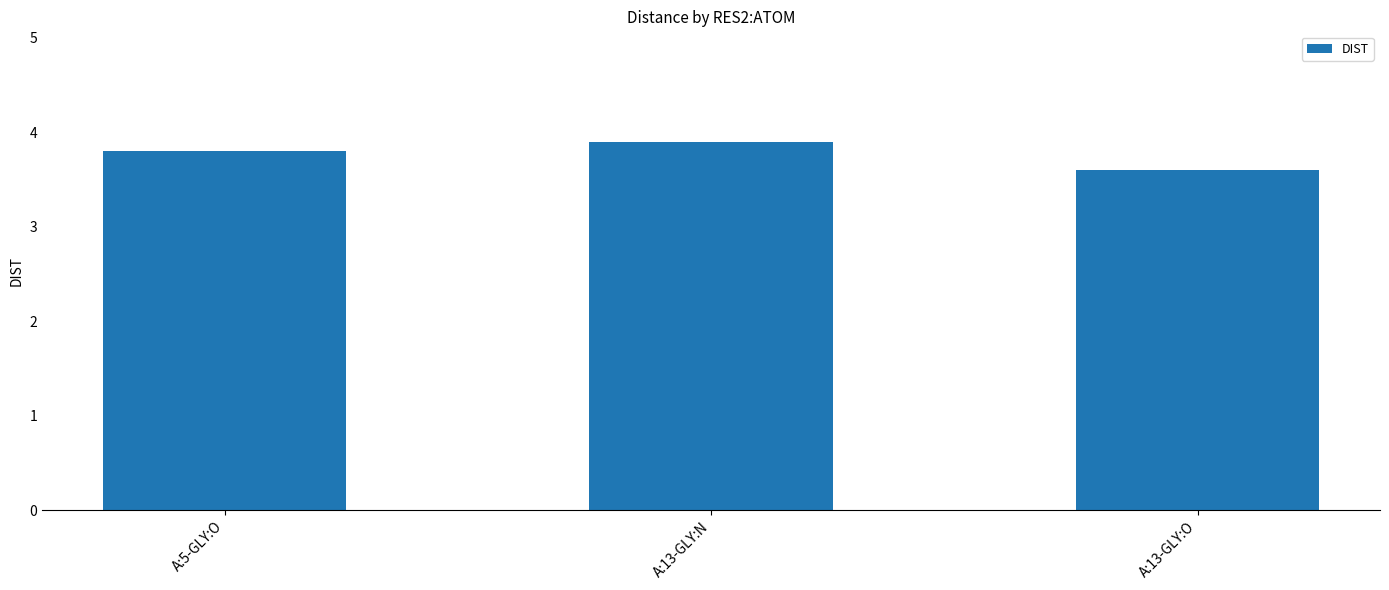

What position from the left is A:13-GLY:O?

3